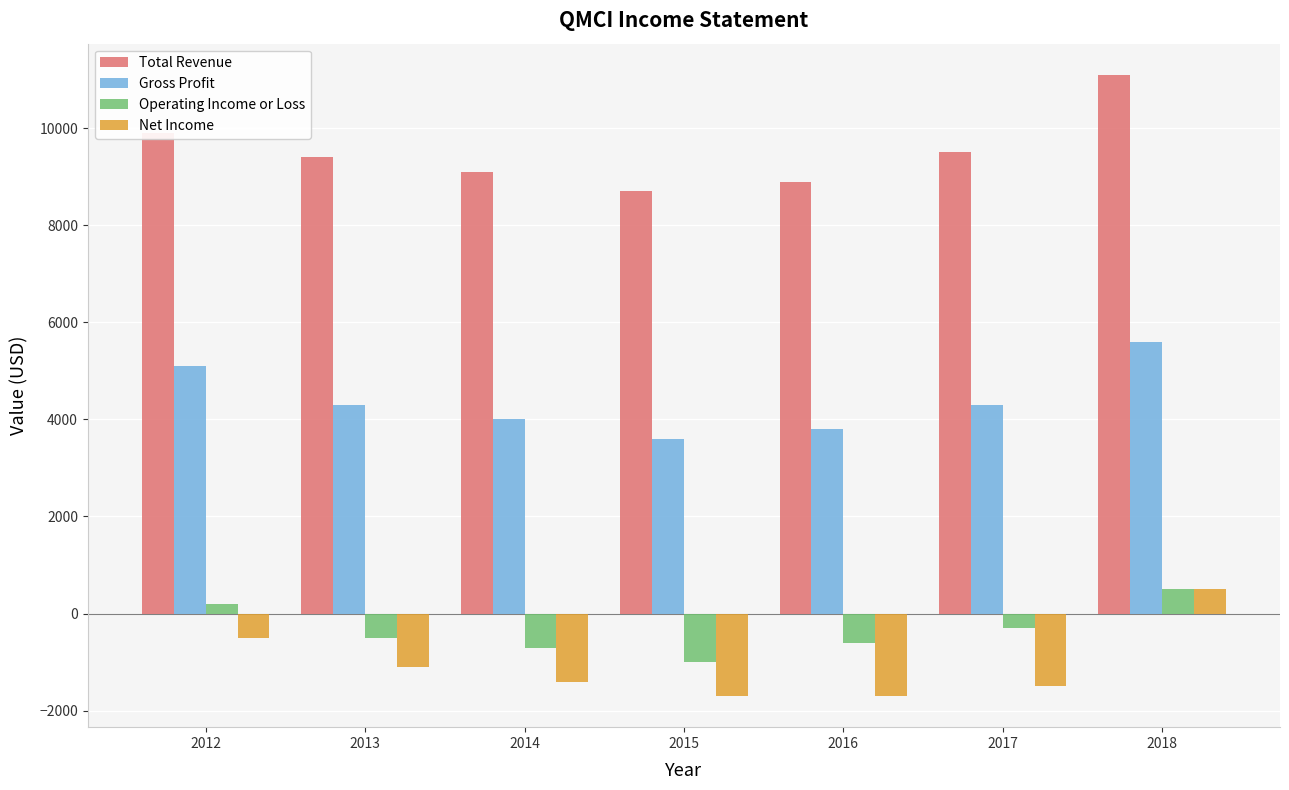

At which category is the sum across all series the highest?

2018